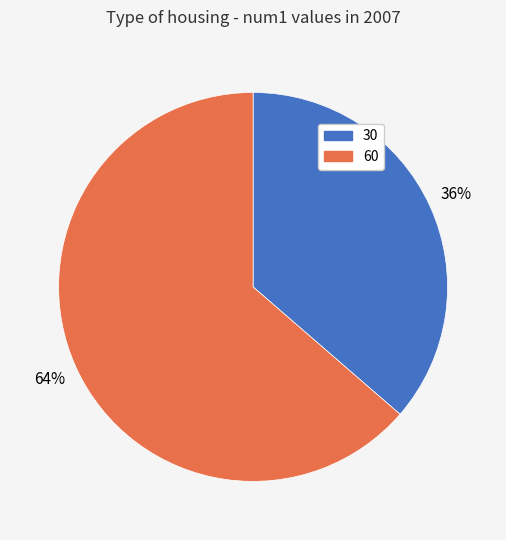

Which slice is the smallest?

30